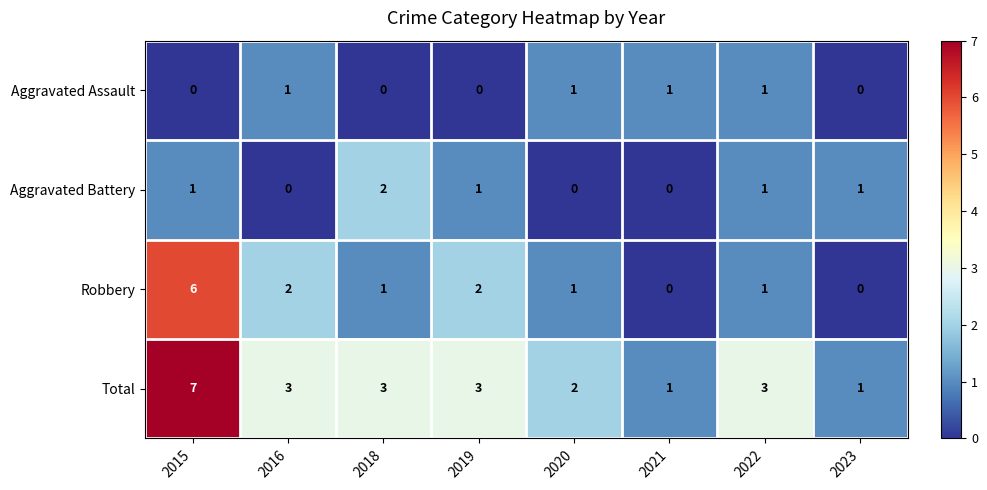

What is the total value across all series at 2021?

2